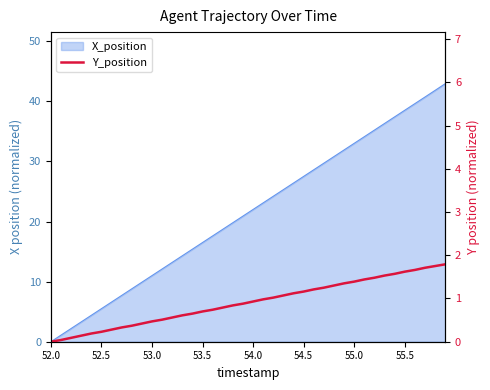

The chart shows a value of 0.9 at 54.0. True or false?

True